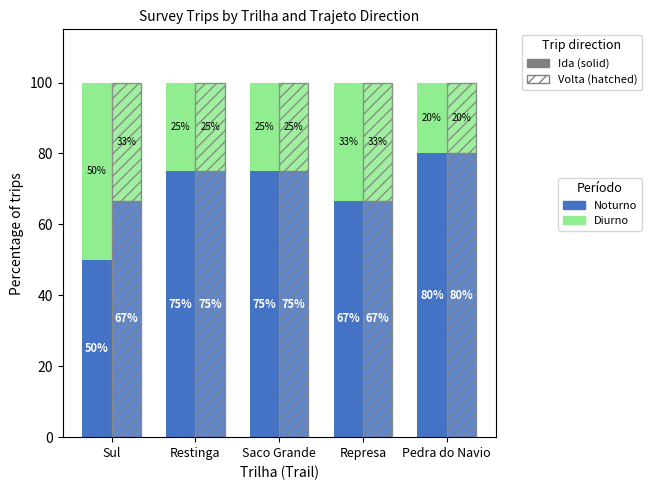

At which label is Noturno closest to 65?

Represa